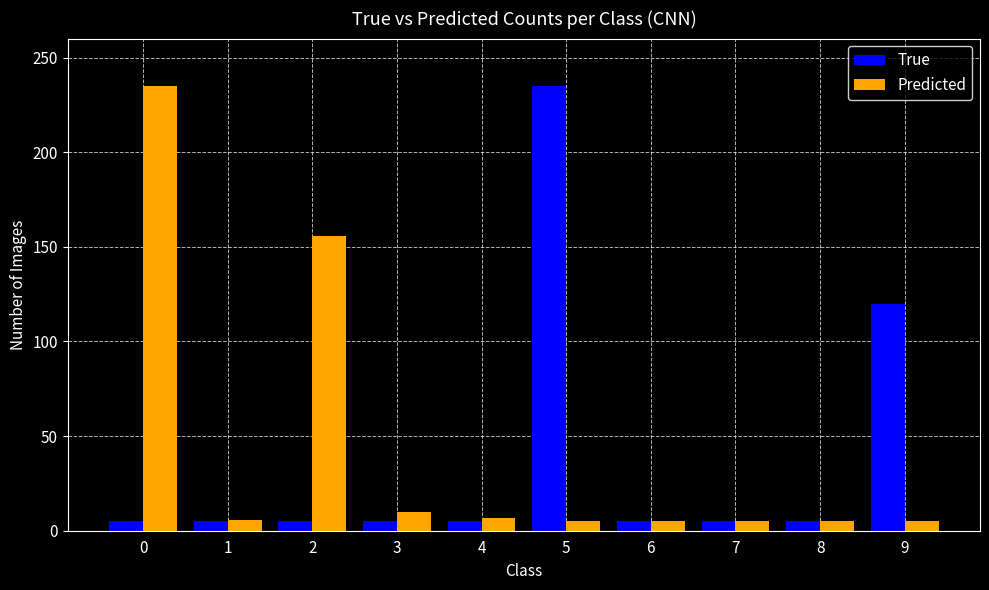

How many categories are shown in the chart?

10